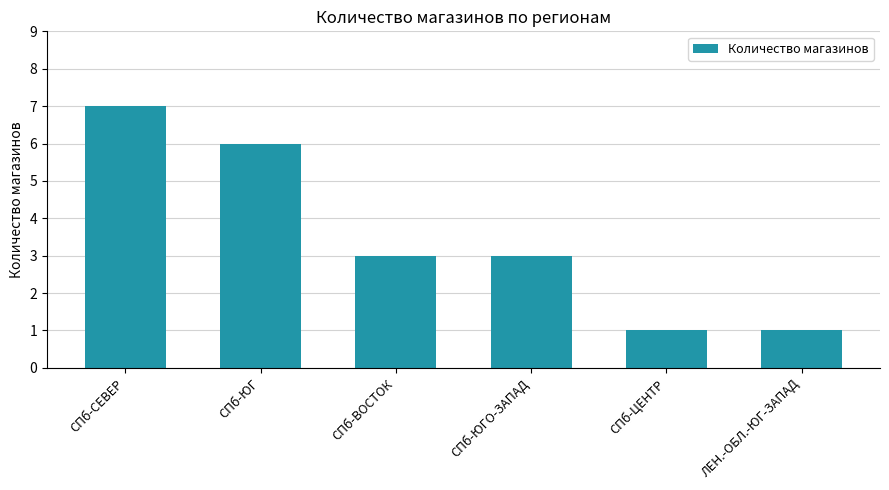

Reading left to right, what are all the values shown in this chart?

7	6	3	3	1	1